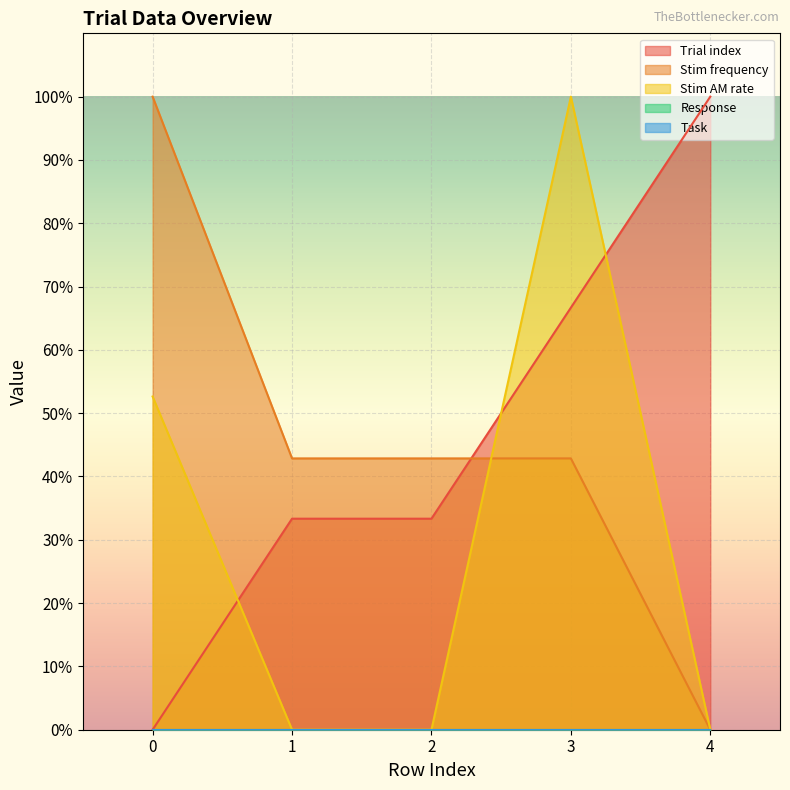

What is the value of the Stim frequency point at the 4th from the left?

42.9